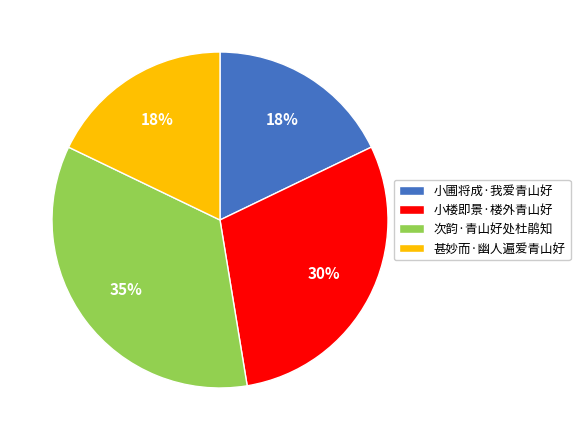

What is the ratio of the value at 甚妙而·幽人遍爱青山好 to the value at 小楼即景·楼外青山好?

0.6